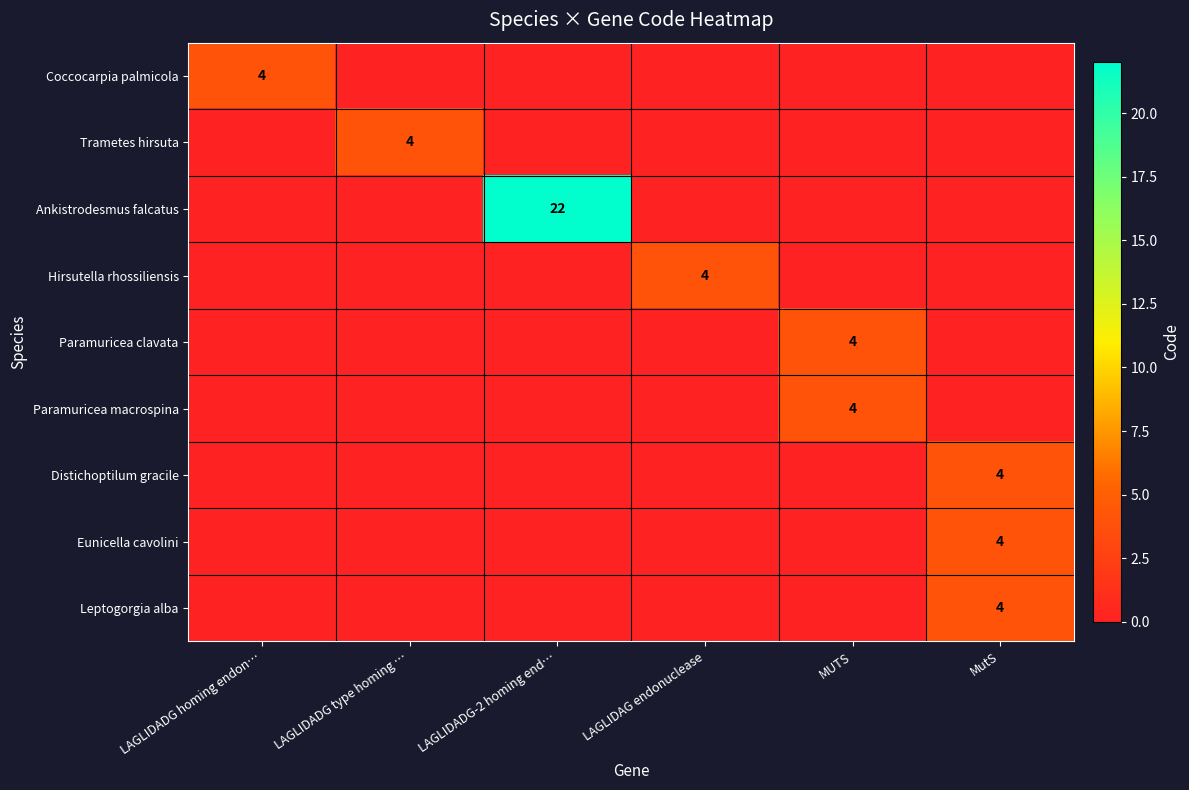

The Trametes hirsuta series shows 4 at LAGLIDADG type homing …. True or false?

True